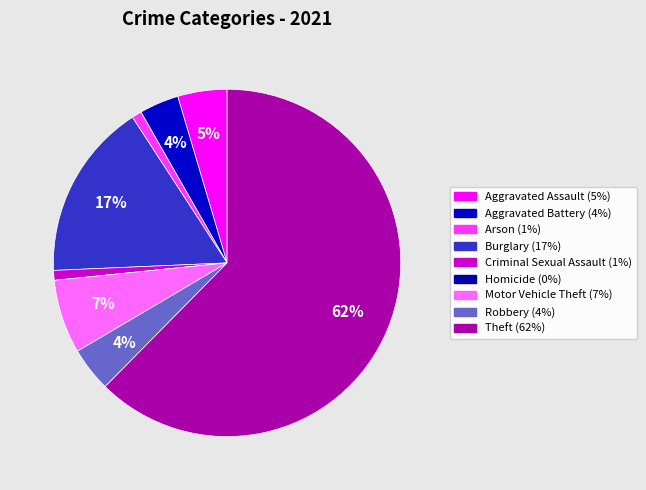

What percentage do Motor Vehicle Theft and Robbery together represent?

11.0%